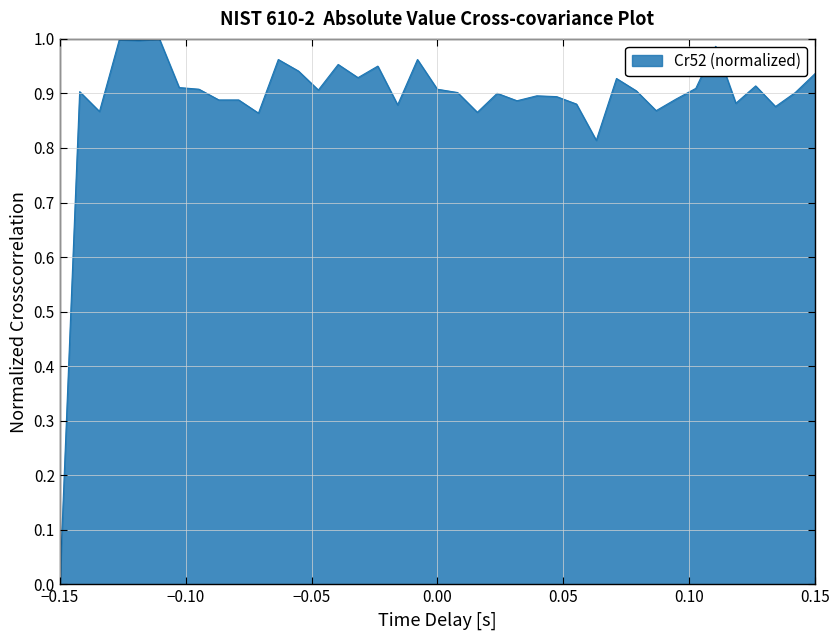

What is the value of the 18th point from the left?

0.9